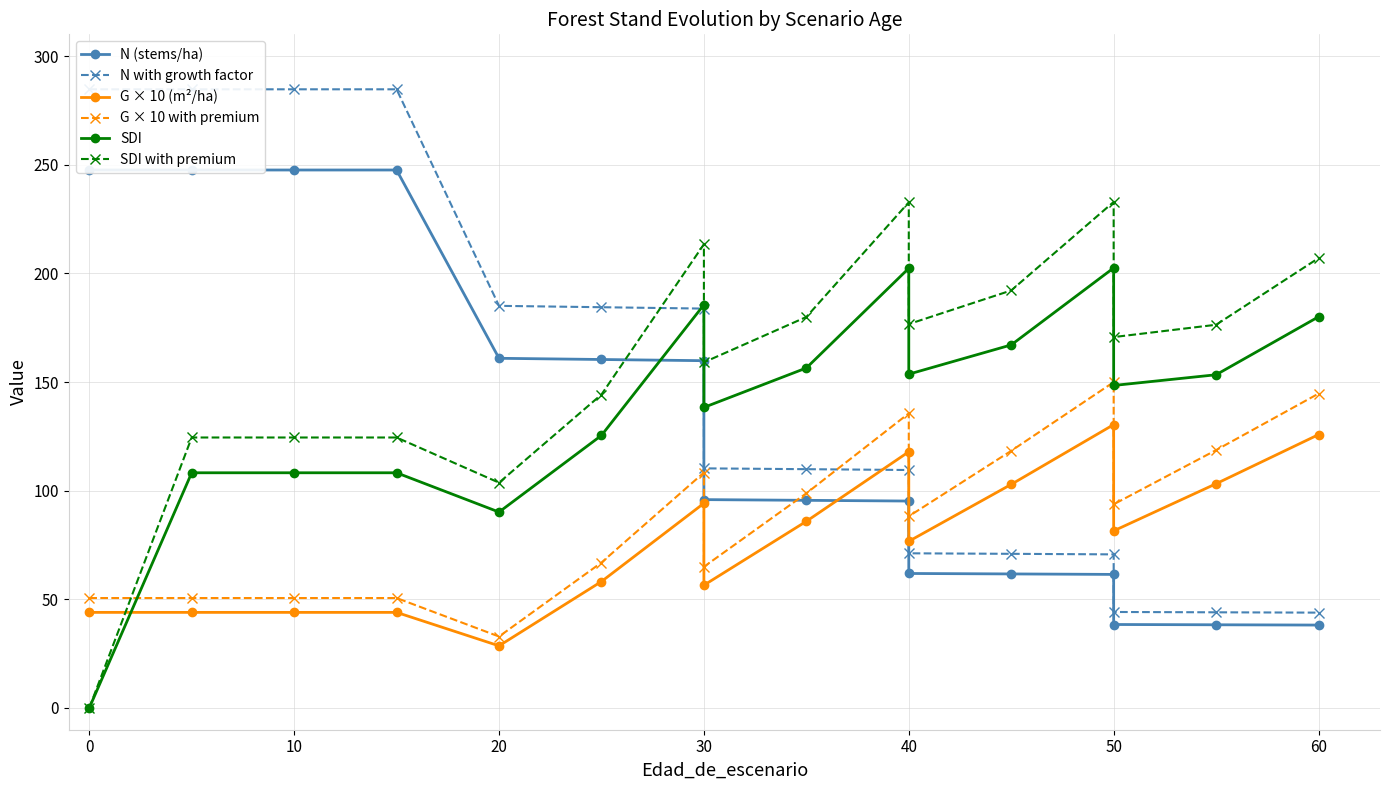

At which category is the sum across all series the highest?

30